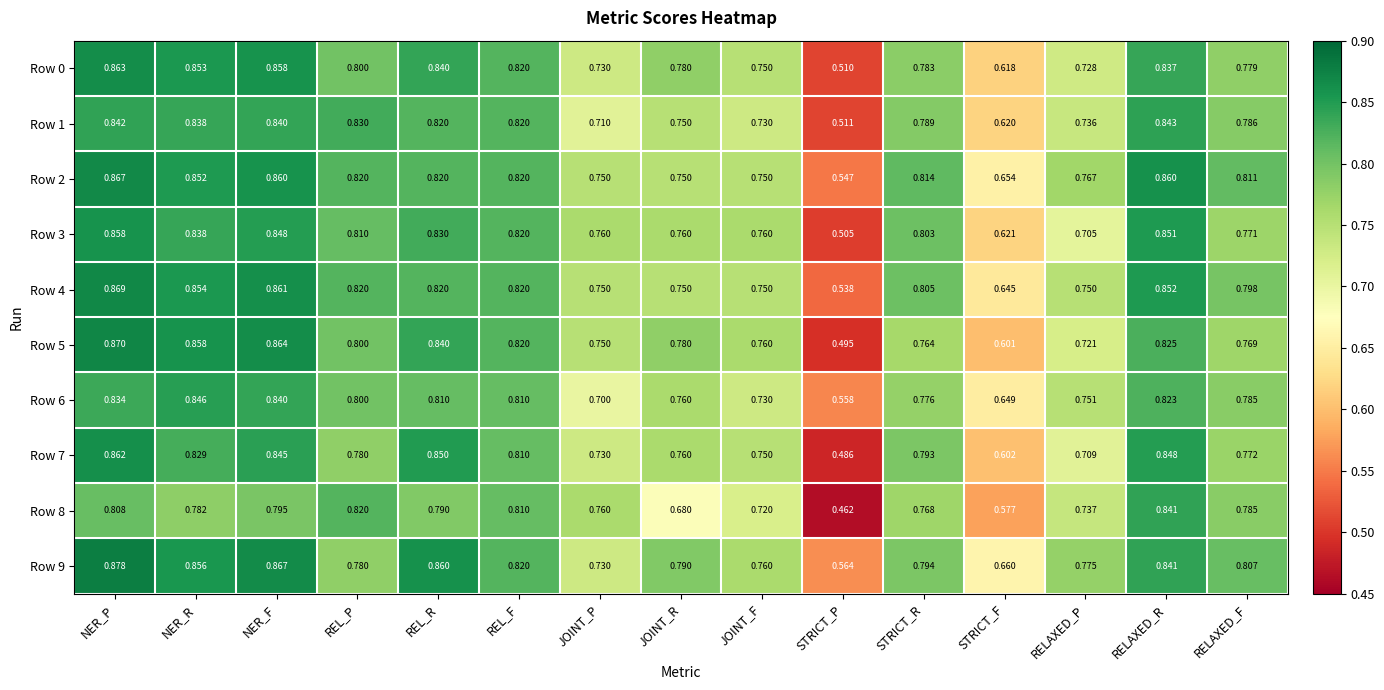

What is the difference between the highest and lowest values at NER_P?

0.1